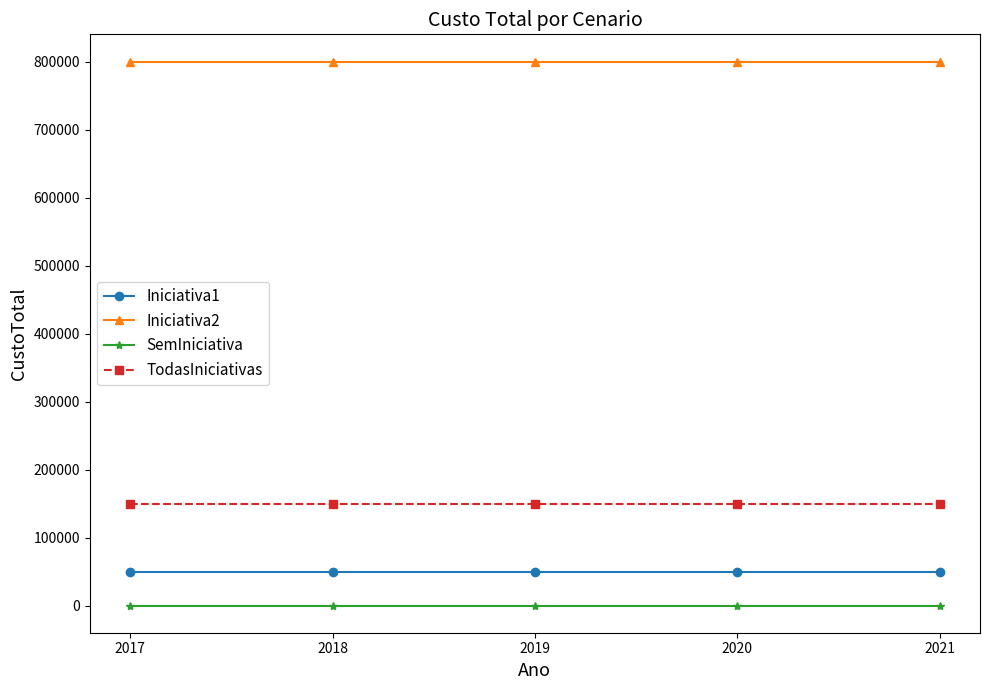

The value of TodasIniciativas at 2021 is 150000. True or false?

True